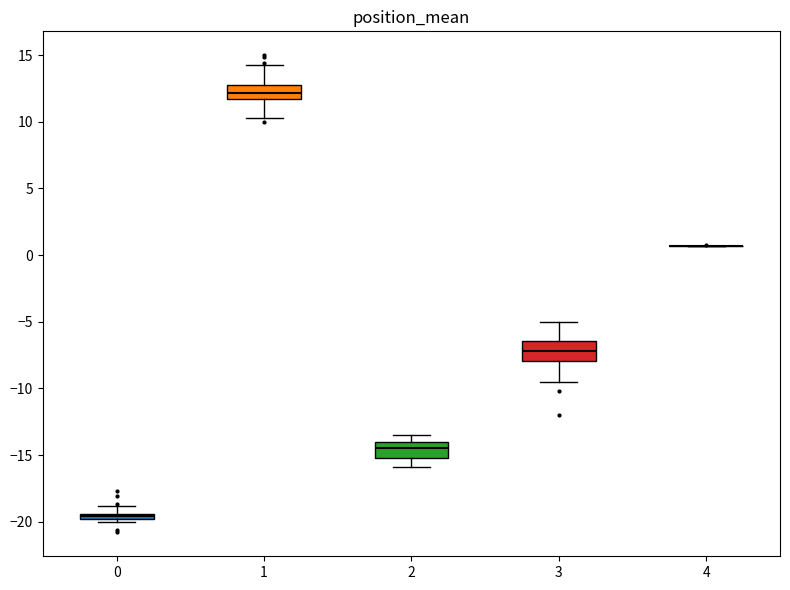

Where is the upper edge of the box at x = 0 on the y-axis? The values are not printed on the chart, so give them approximately, as read against the axis.

-19.5